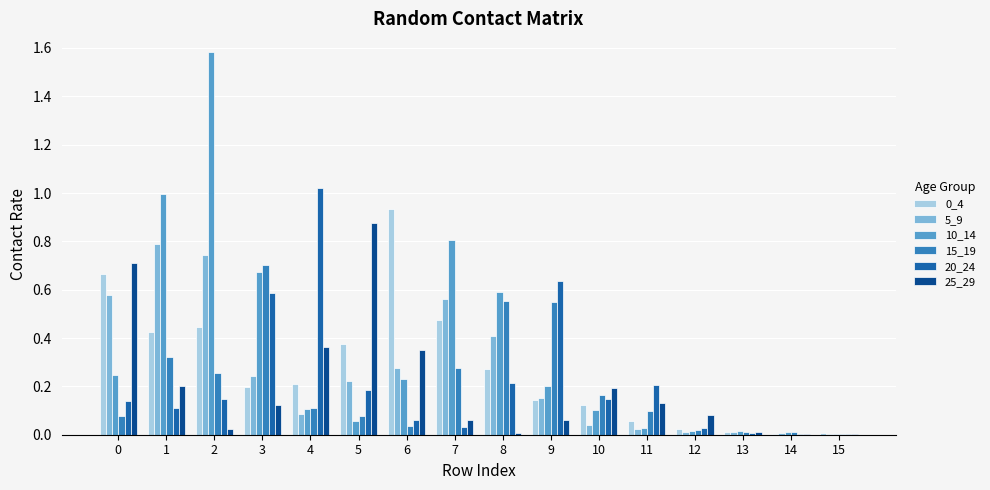

What is the sum of all 25_29 values?

3.2